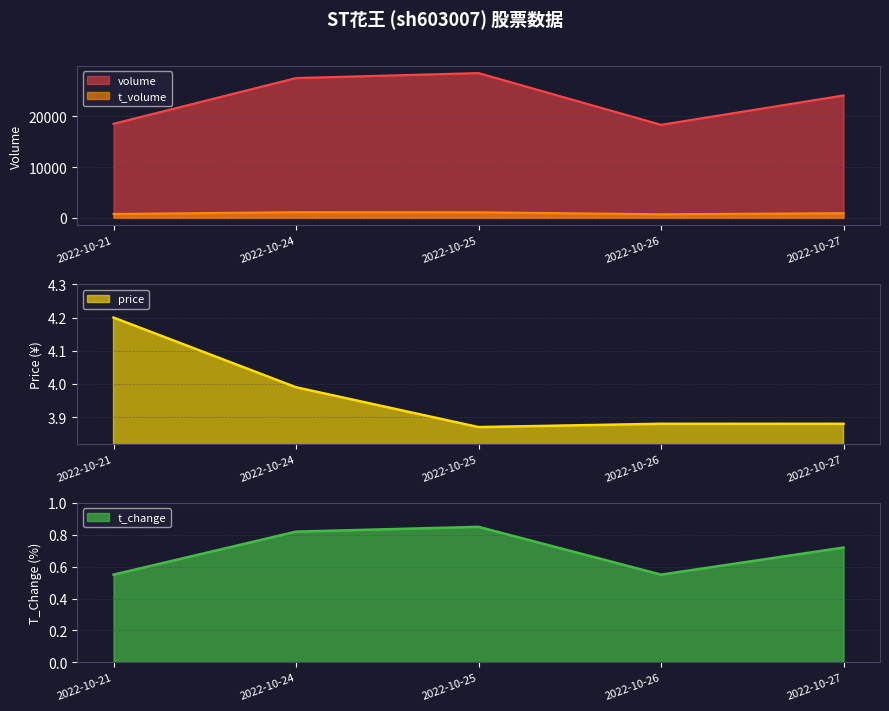

True or false: t_volume and volume intersect in this chart.

False